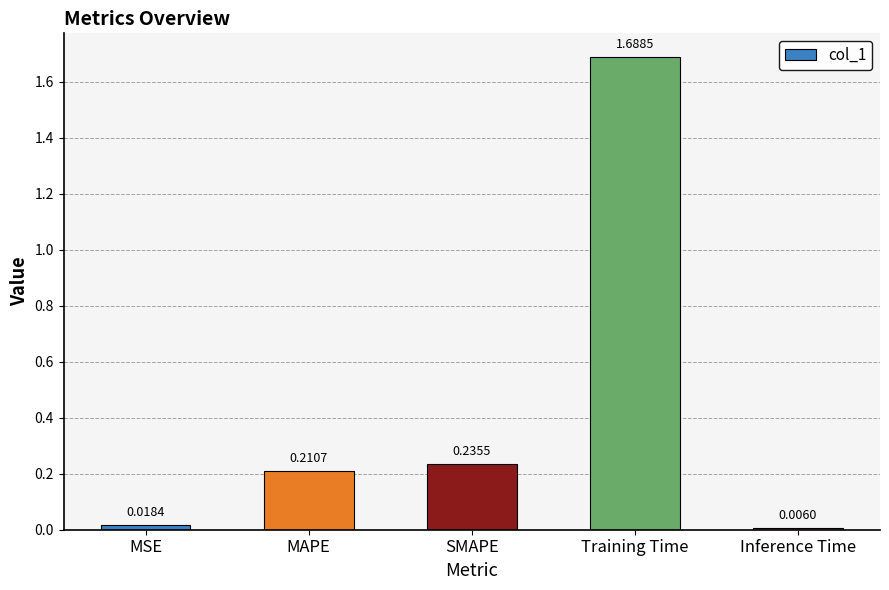

Where is the data nearest to the value 0?

Inference Time